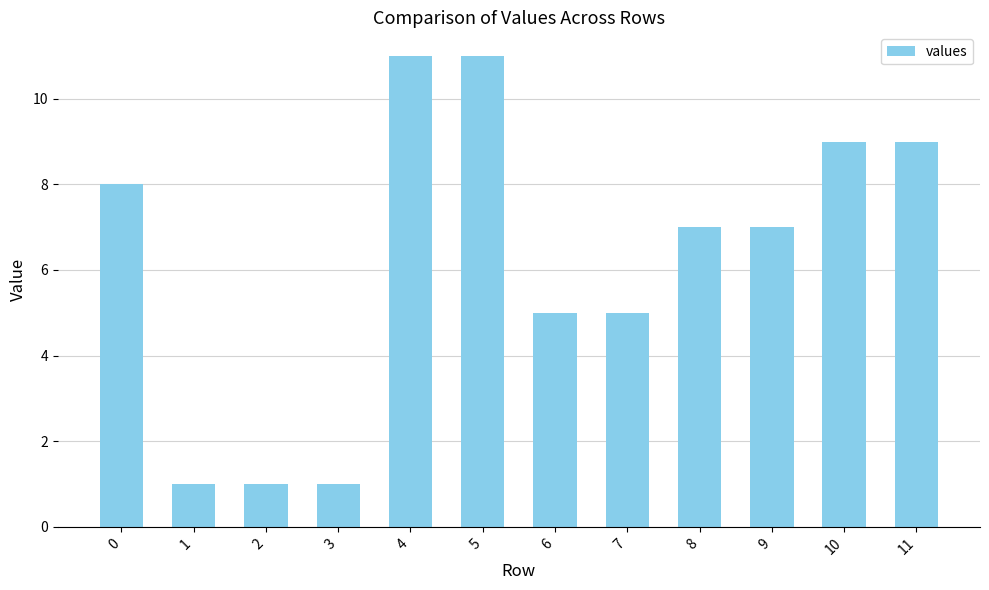

What is the difference between the second highest and minimum values?

10